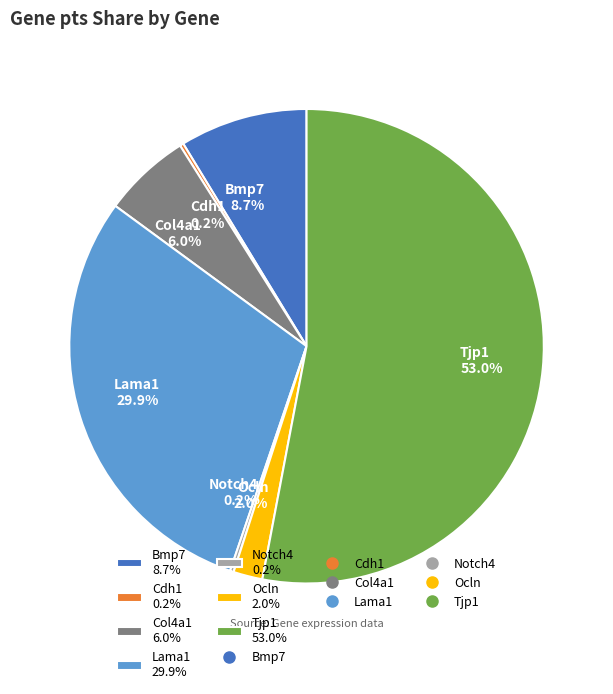

How much of the chart is everything except Bmp7 8.7%?

91.3%